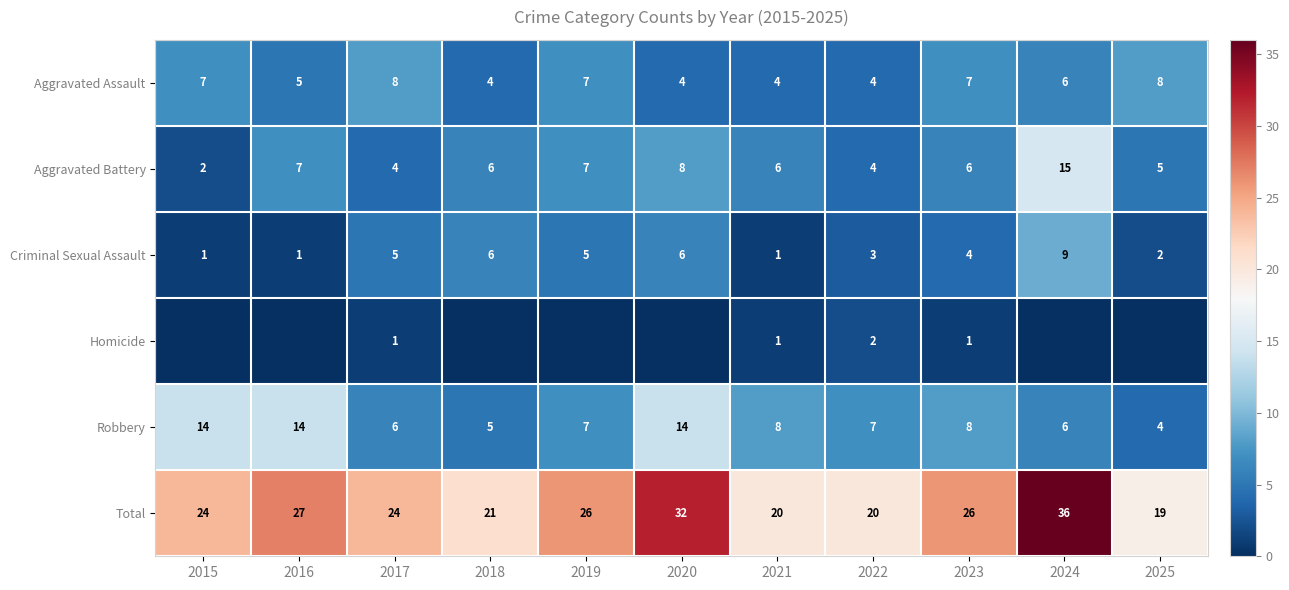

At 2023, list the series in order from smallest to largest.

Homicide, Criminal Sexual Assault, Aggravated Battery, Aggravated Assault, Robbery, Total